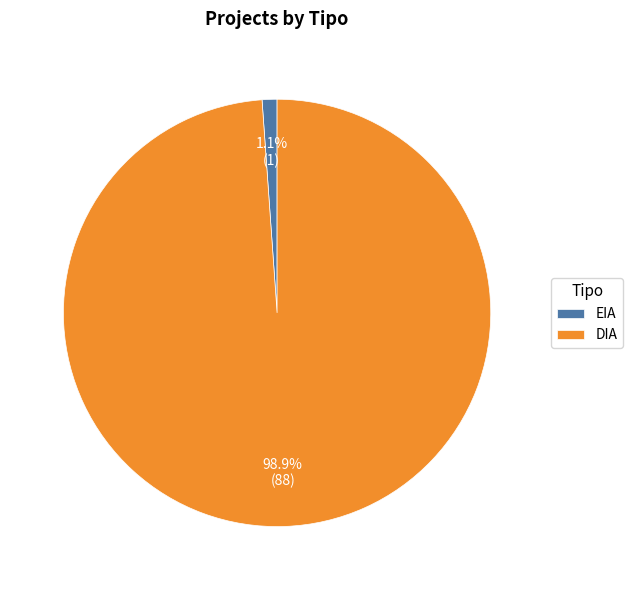

To the nearest percent, what percentage of the pie is DIA?

99%